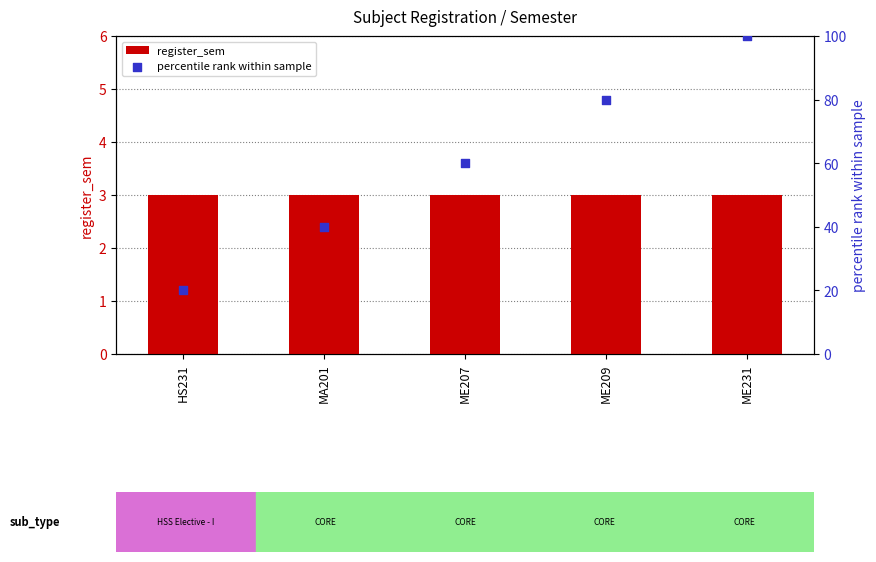

At which category is the sum across all series the highest?

ME231